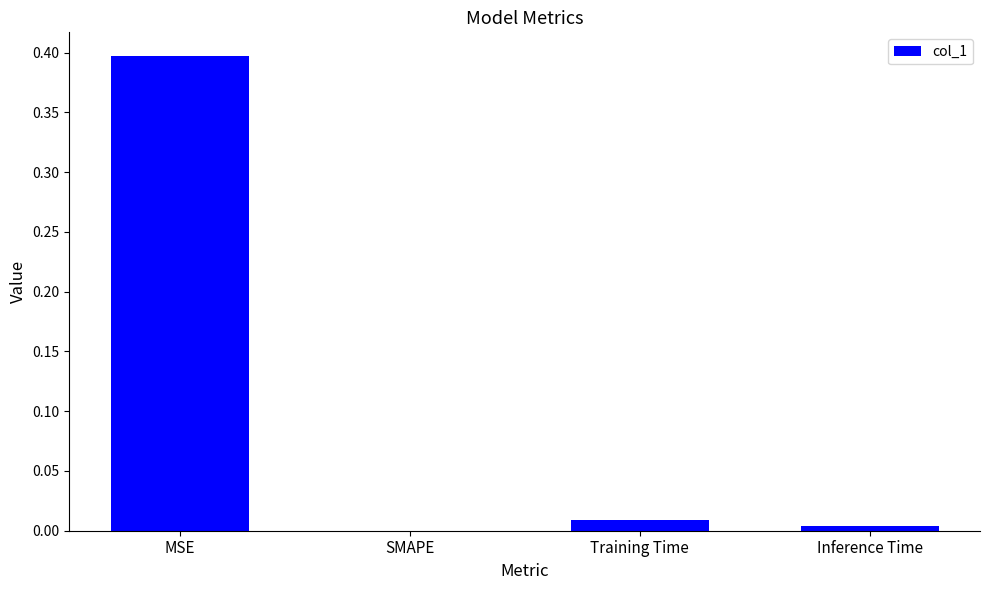

At which label is the value closest to 0?

SMAPE